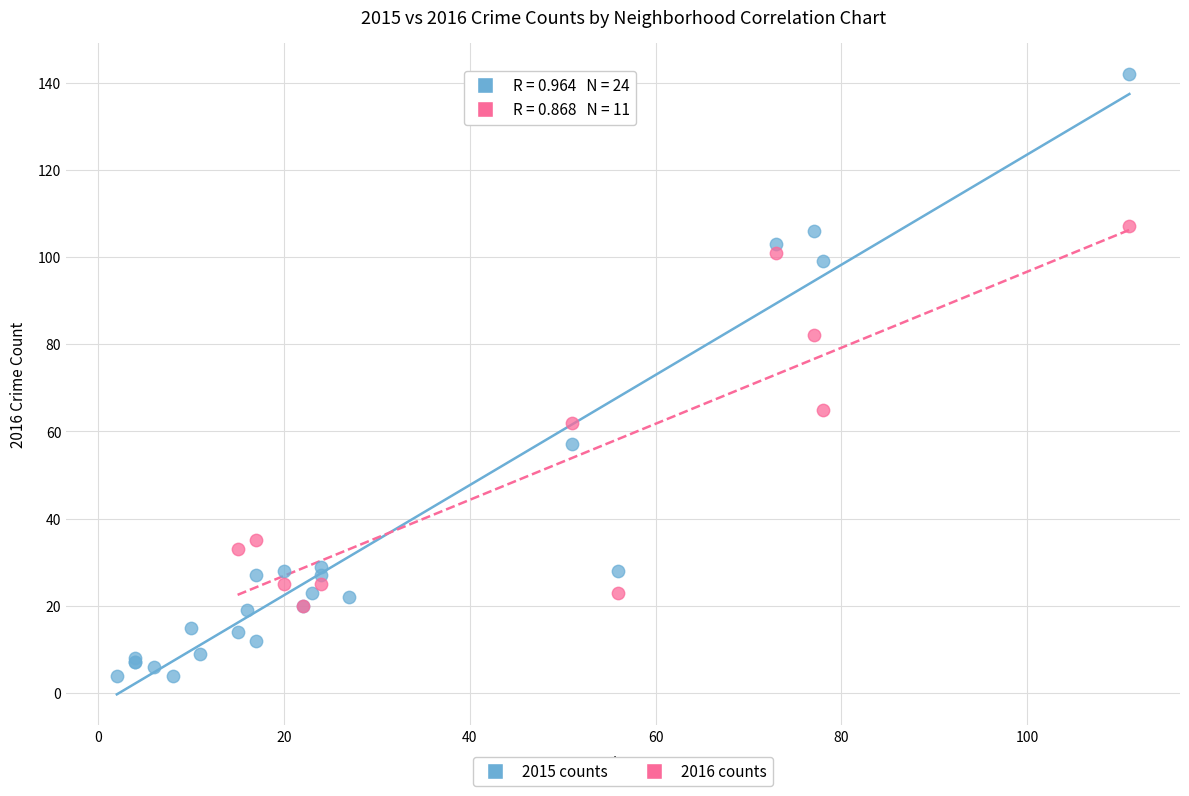

Which series has the widest spread of Y values?

2015 counts